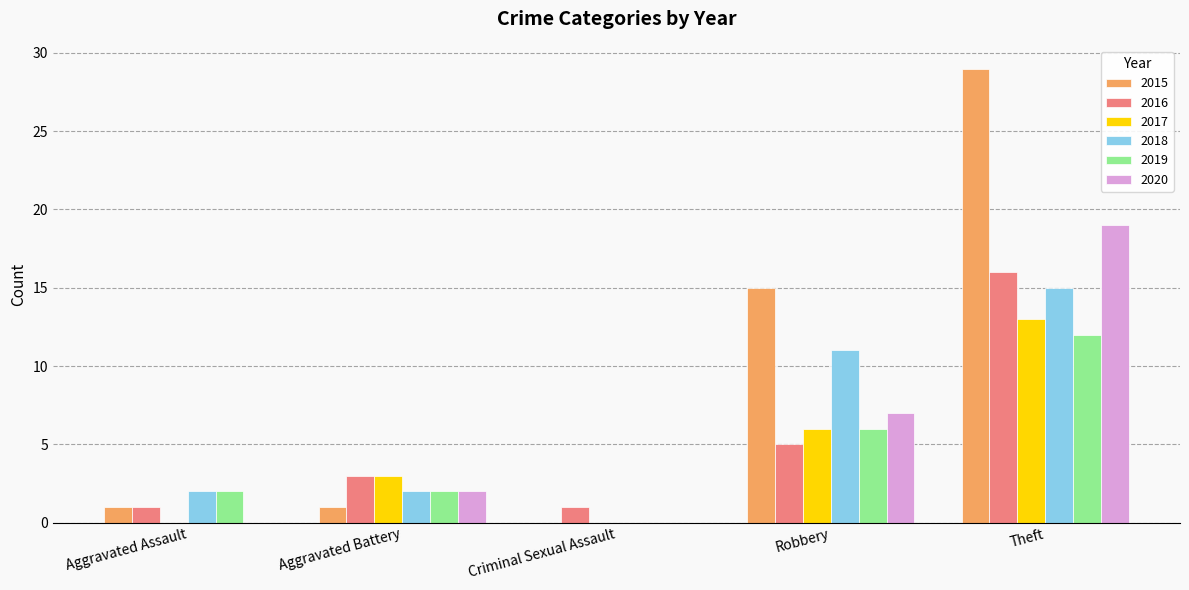

The 2016 series shows 3 at Aggravated Battery. True or false?

True